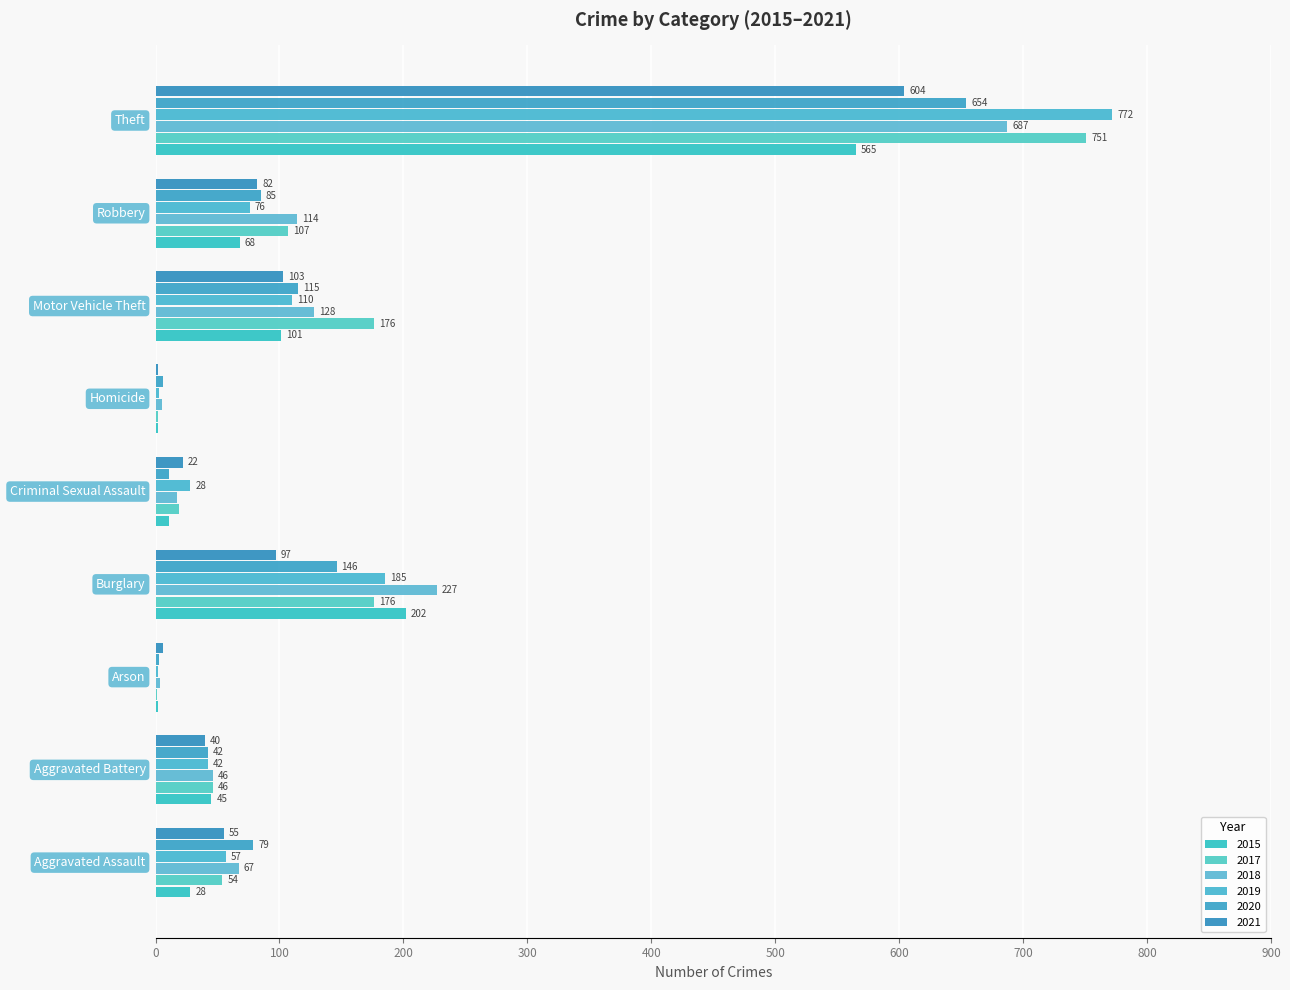

At which label is 2019 closest to 387?

Burglary